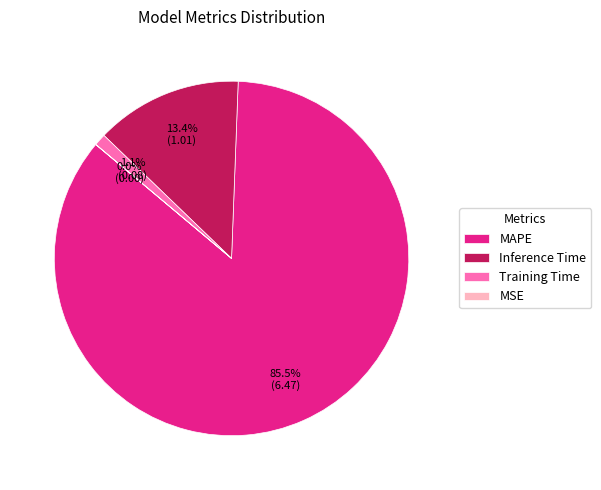

The Inference Time slice represents 13% of the pie. True or false?

True